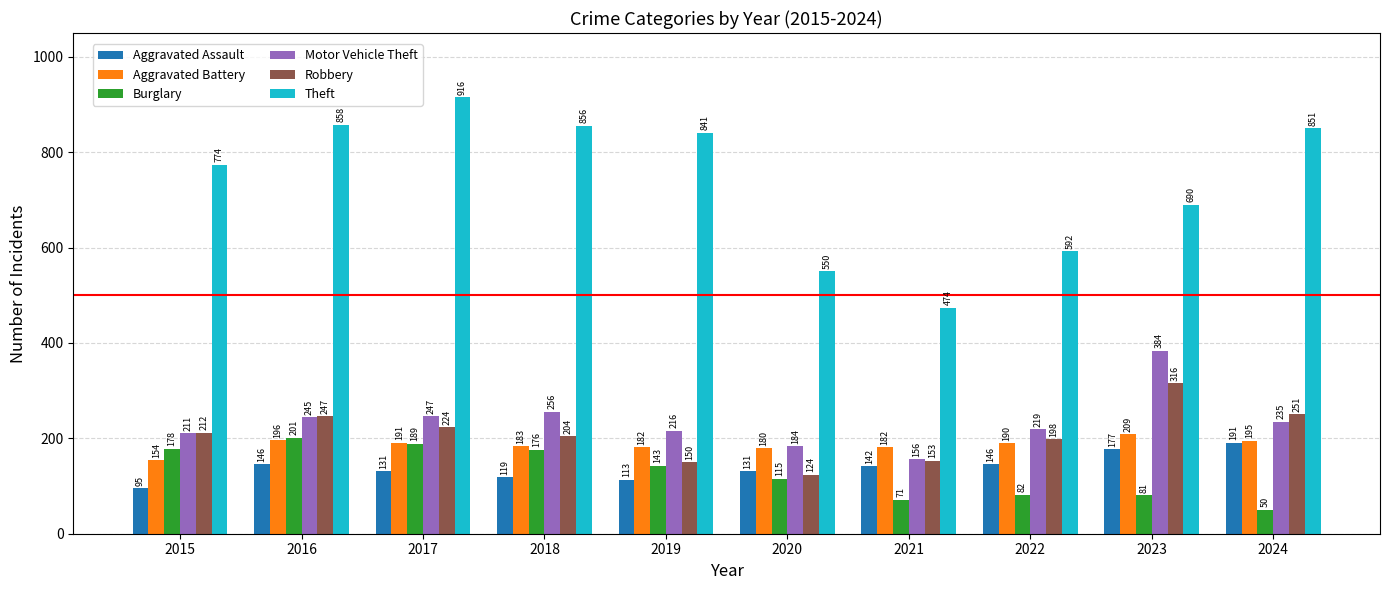

At which label does Motor Vehicle Theft reach its minimum?

2021